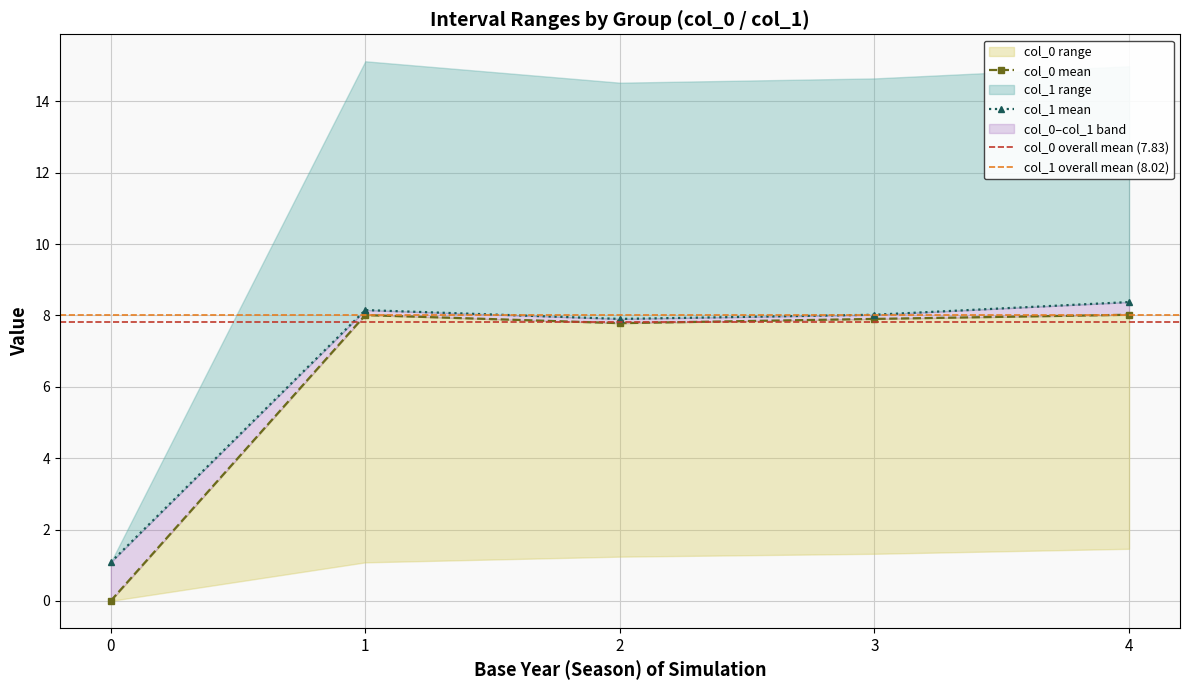

Which series has the largest range (max minus min)?

col_0